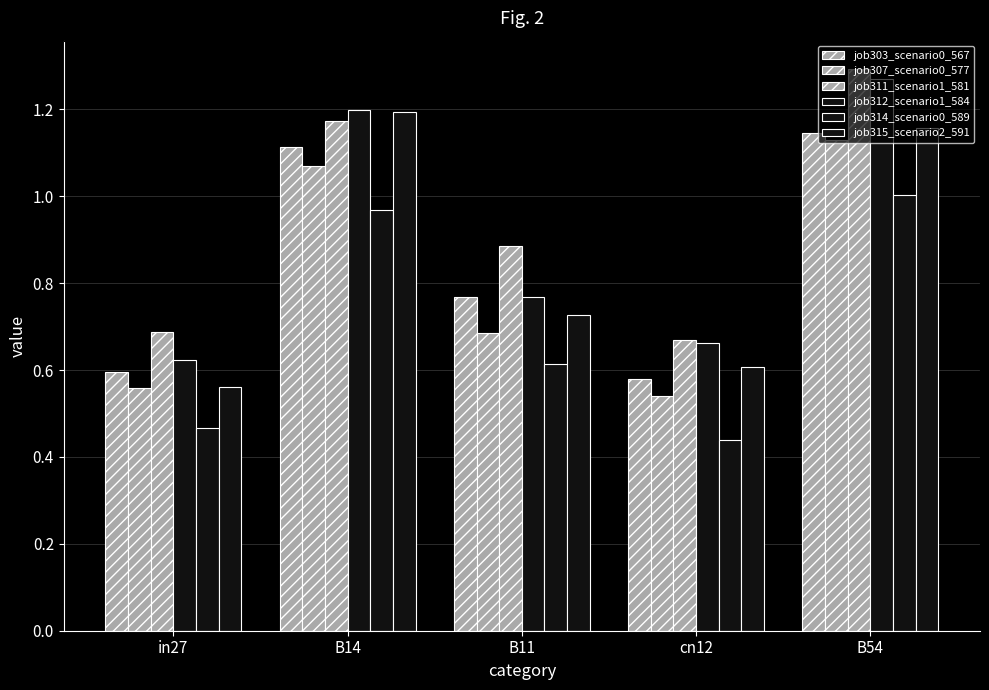

How many bars are there in total?

30